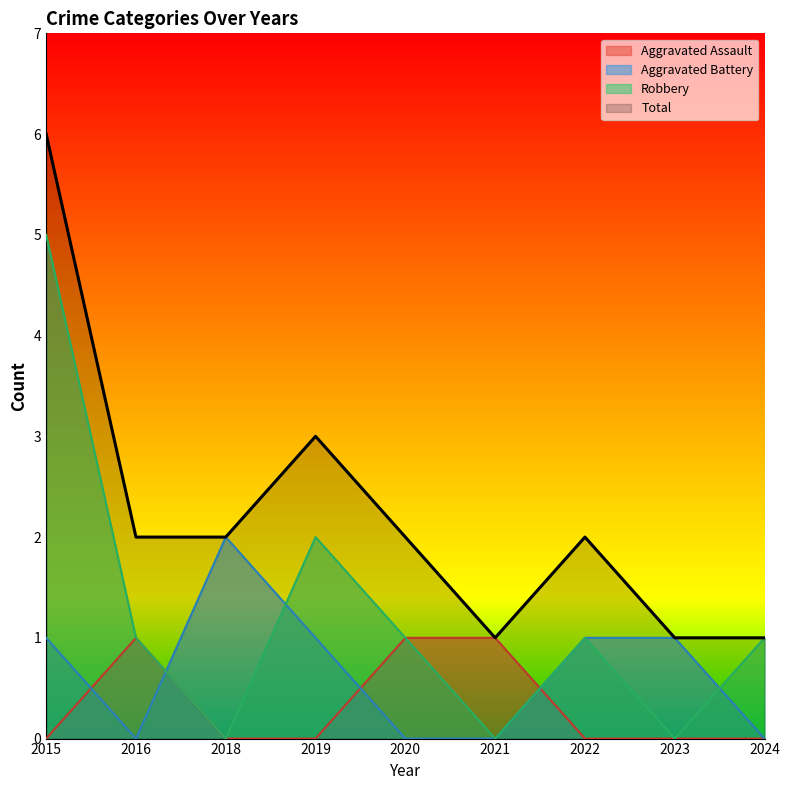

Which label corresponds to the smallest value in the chart?

2015